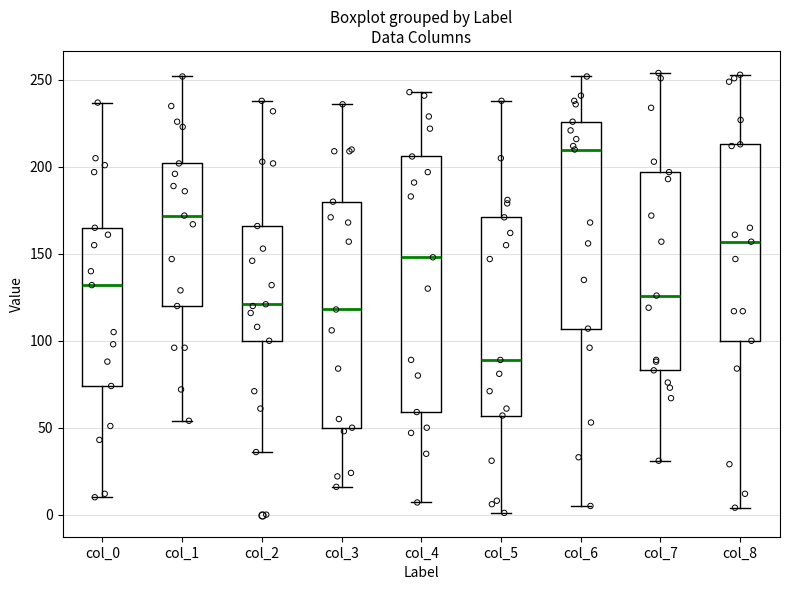

Which box's median line is the lowest?

col_5